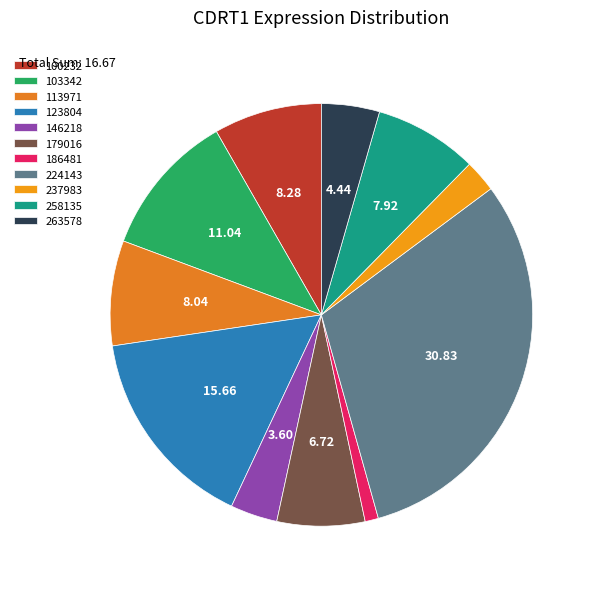

Which has a higher value, 186481 or 179016?

179016